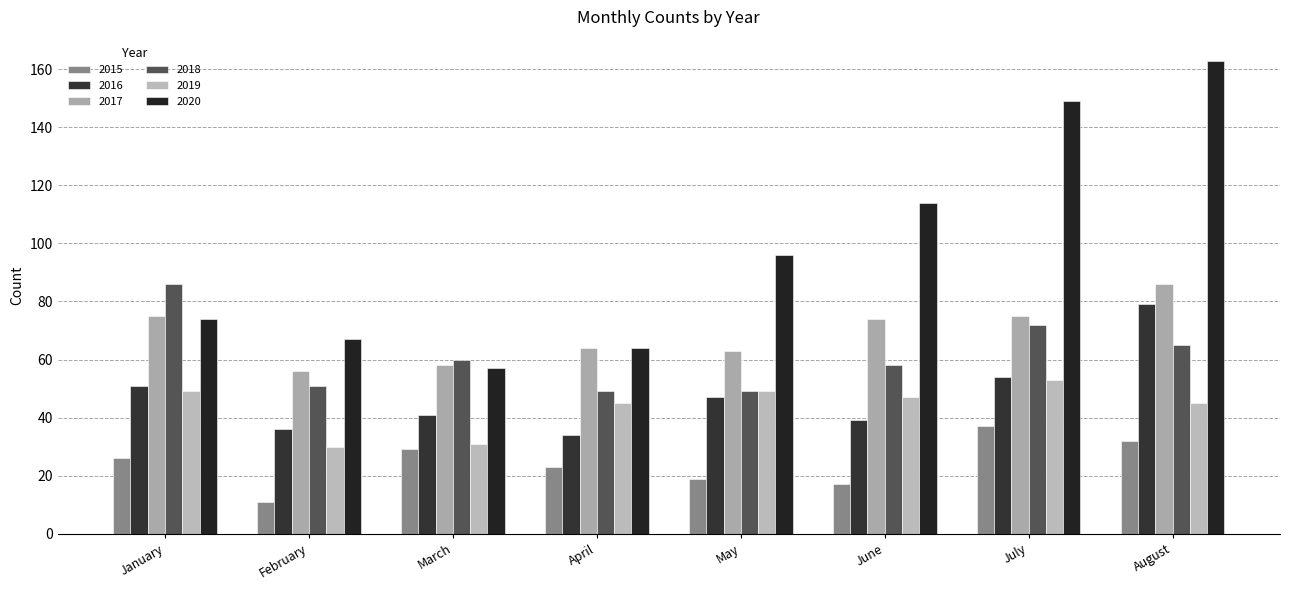

What is the total value across all series at March?

276